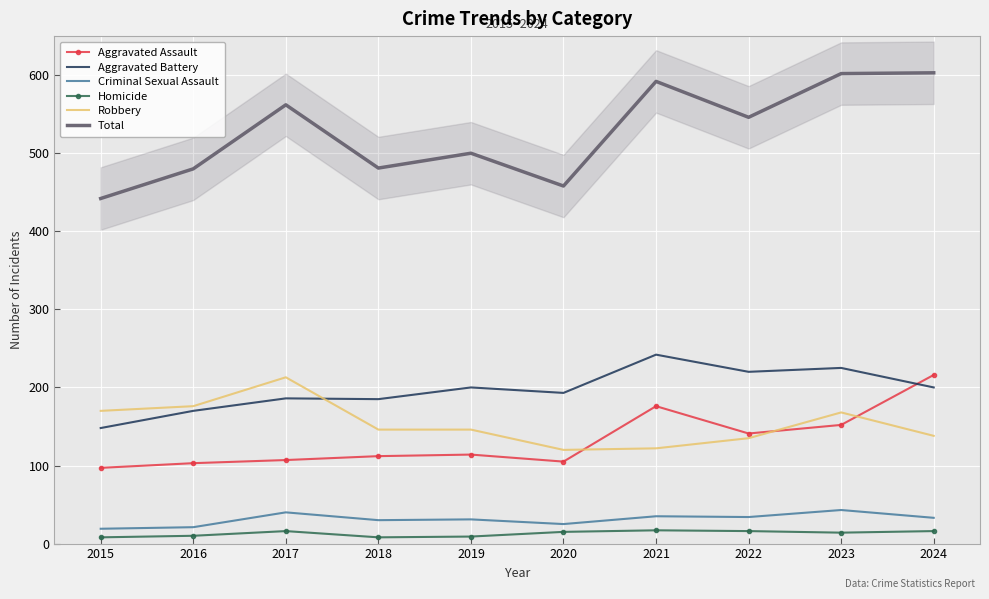

What is the total value across all series at 2015?

884